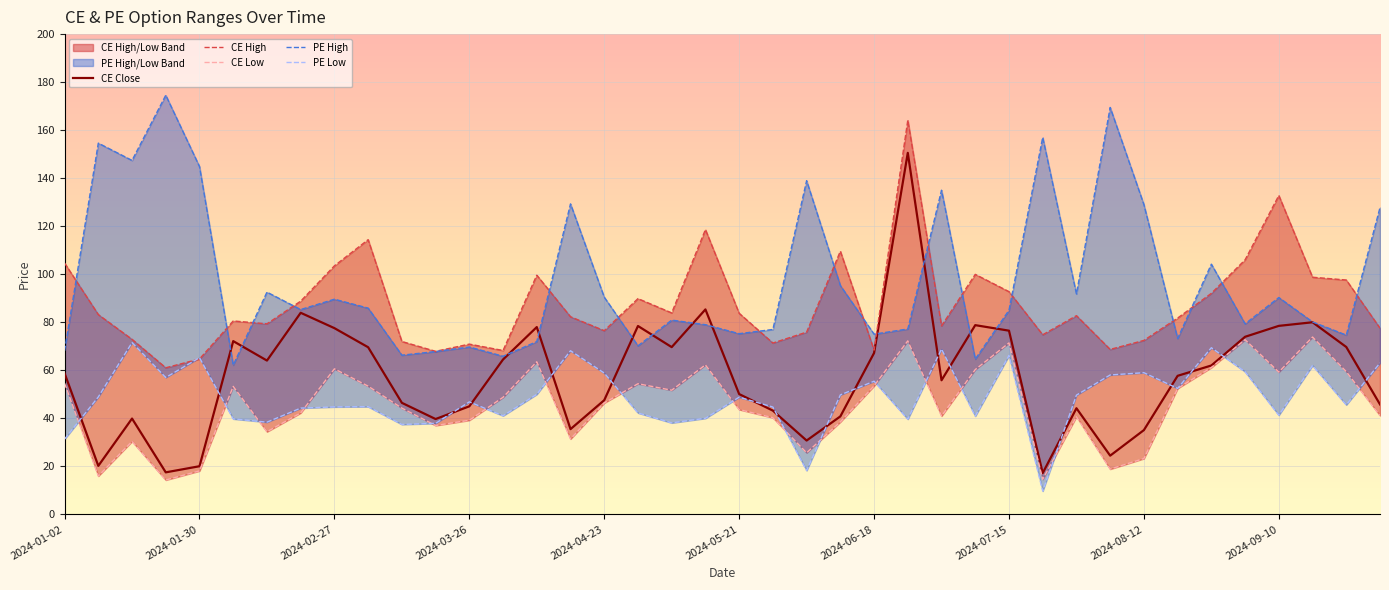

True or false: CE Close has a value of 47.5 at 2024-04-23.

True